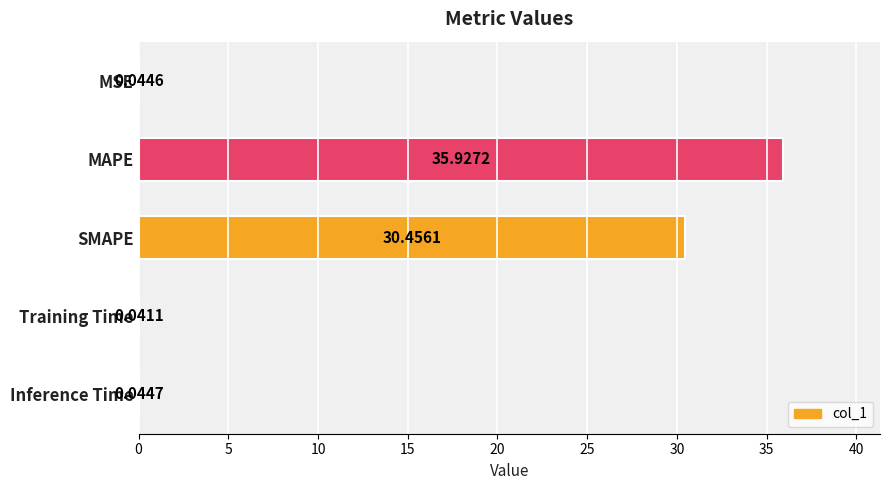

What is the sum of all values?

66.5